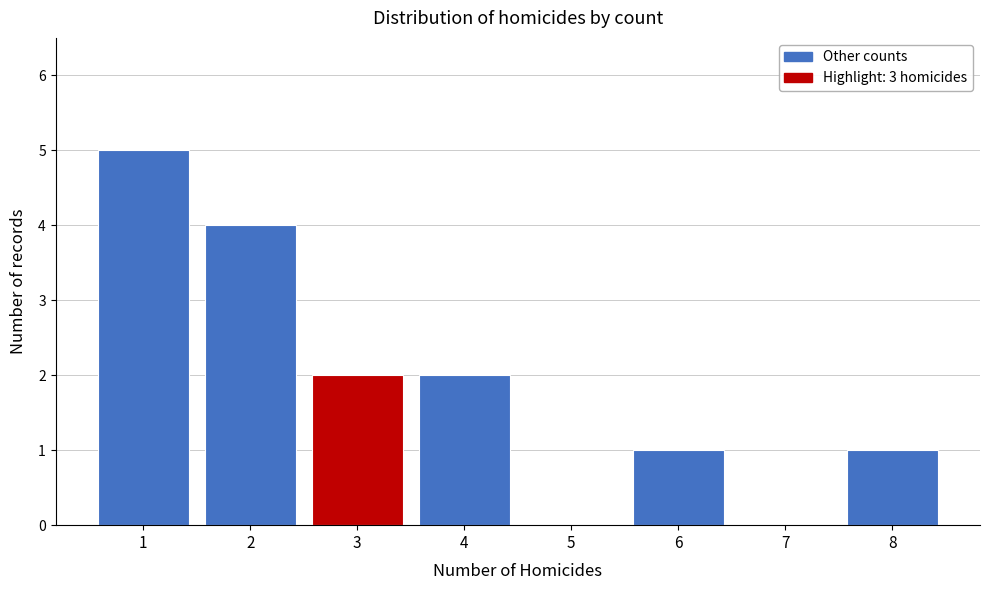

Which range on the x-axis has the tallest bar?

0.5 to 1.5